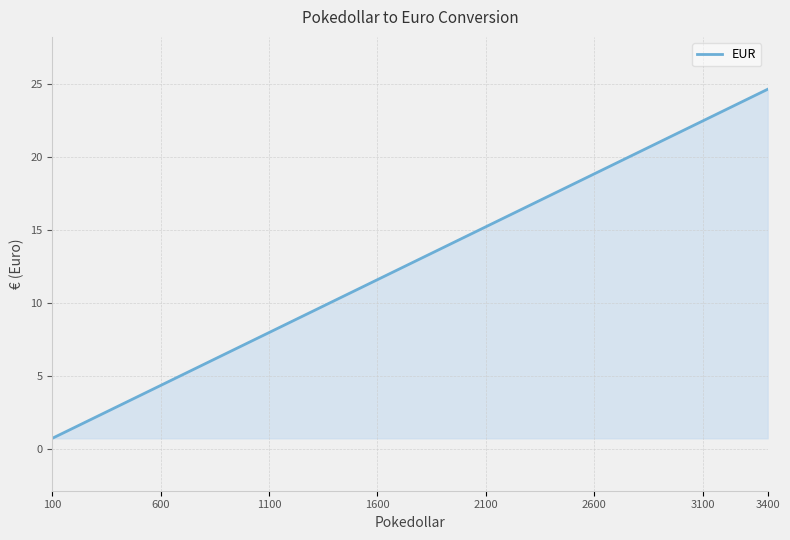

True or false: the data has more than 1 interior local peaks.

False